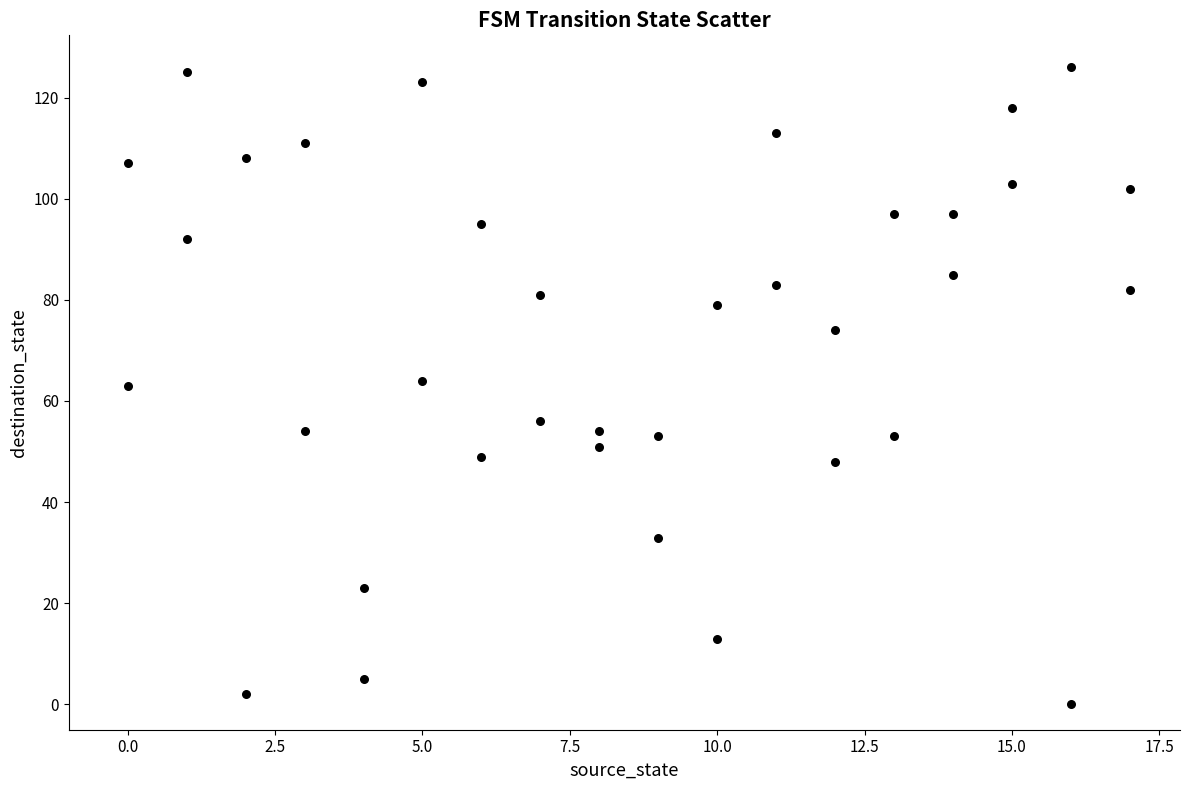

What is the range of Y values (max minus min)?

126